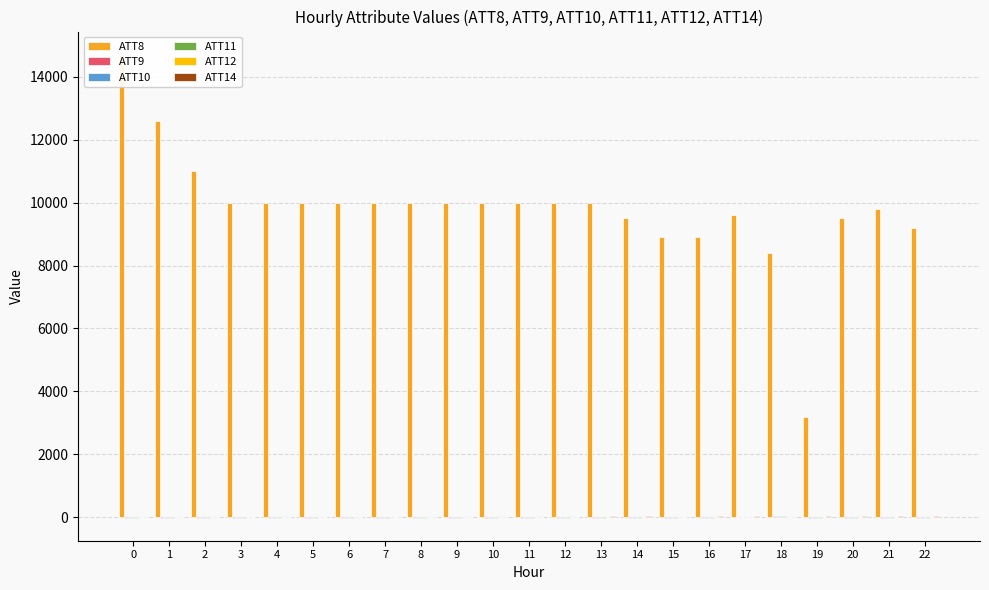

The ATT12 series shows 2.6 at 3. True or false?

False